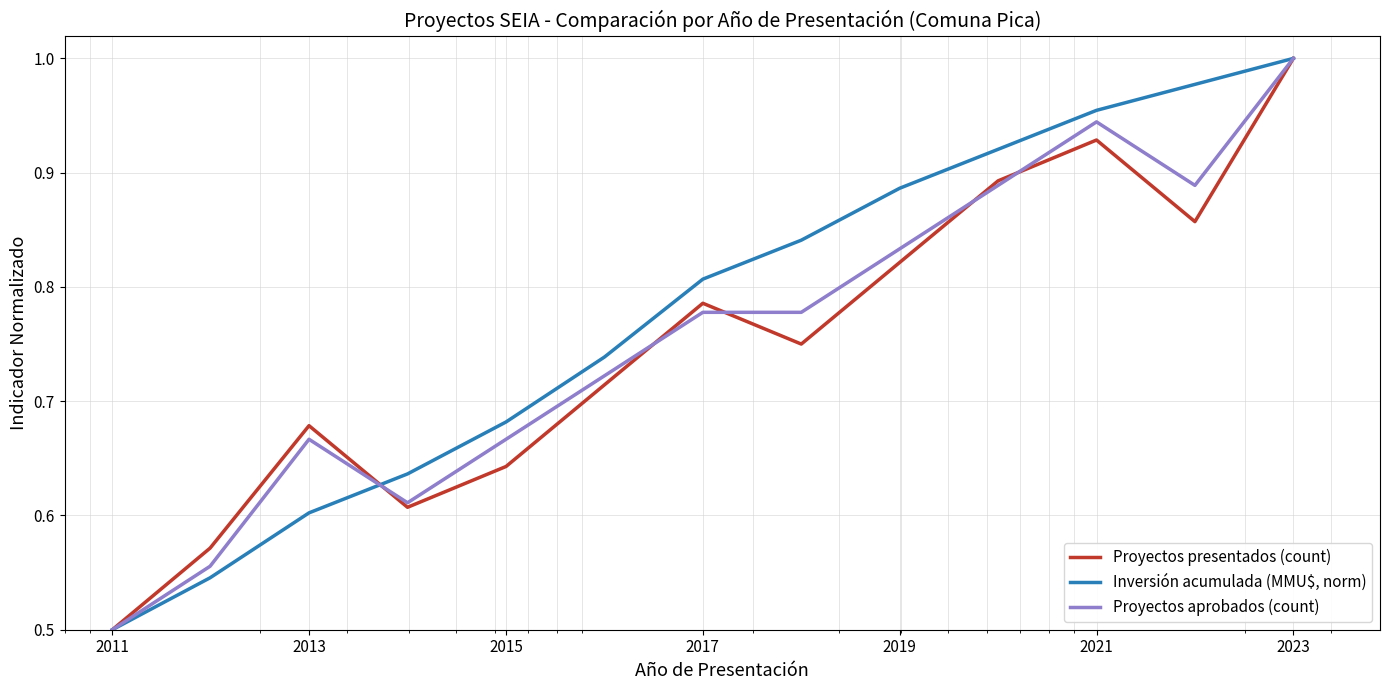

List the series in order of their overall mean, lowest first.

Proyectos presentados (count), Proyectos aprobados (count), Inversión acumulada (MMU$, norm)